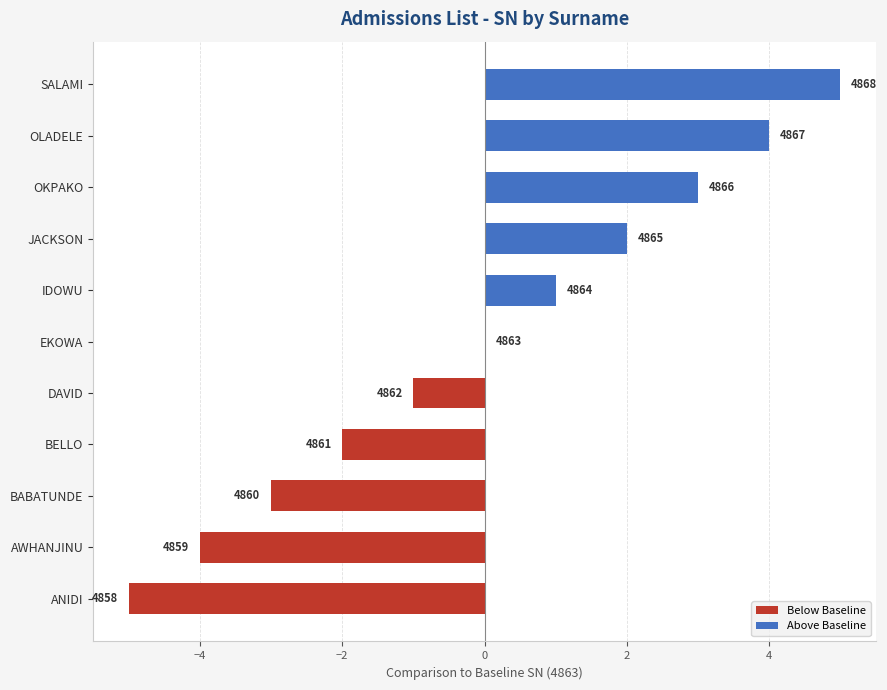

Reading left to right, what are all the values shown in this chart?

4858	4859	4860	4861	4862	4863	4864	4865	4866	4867	4868